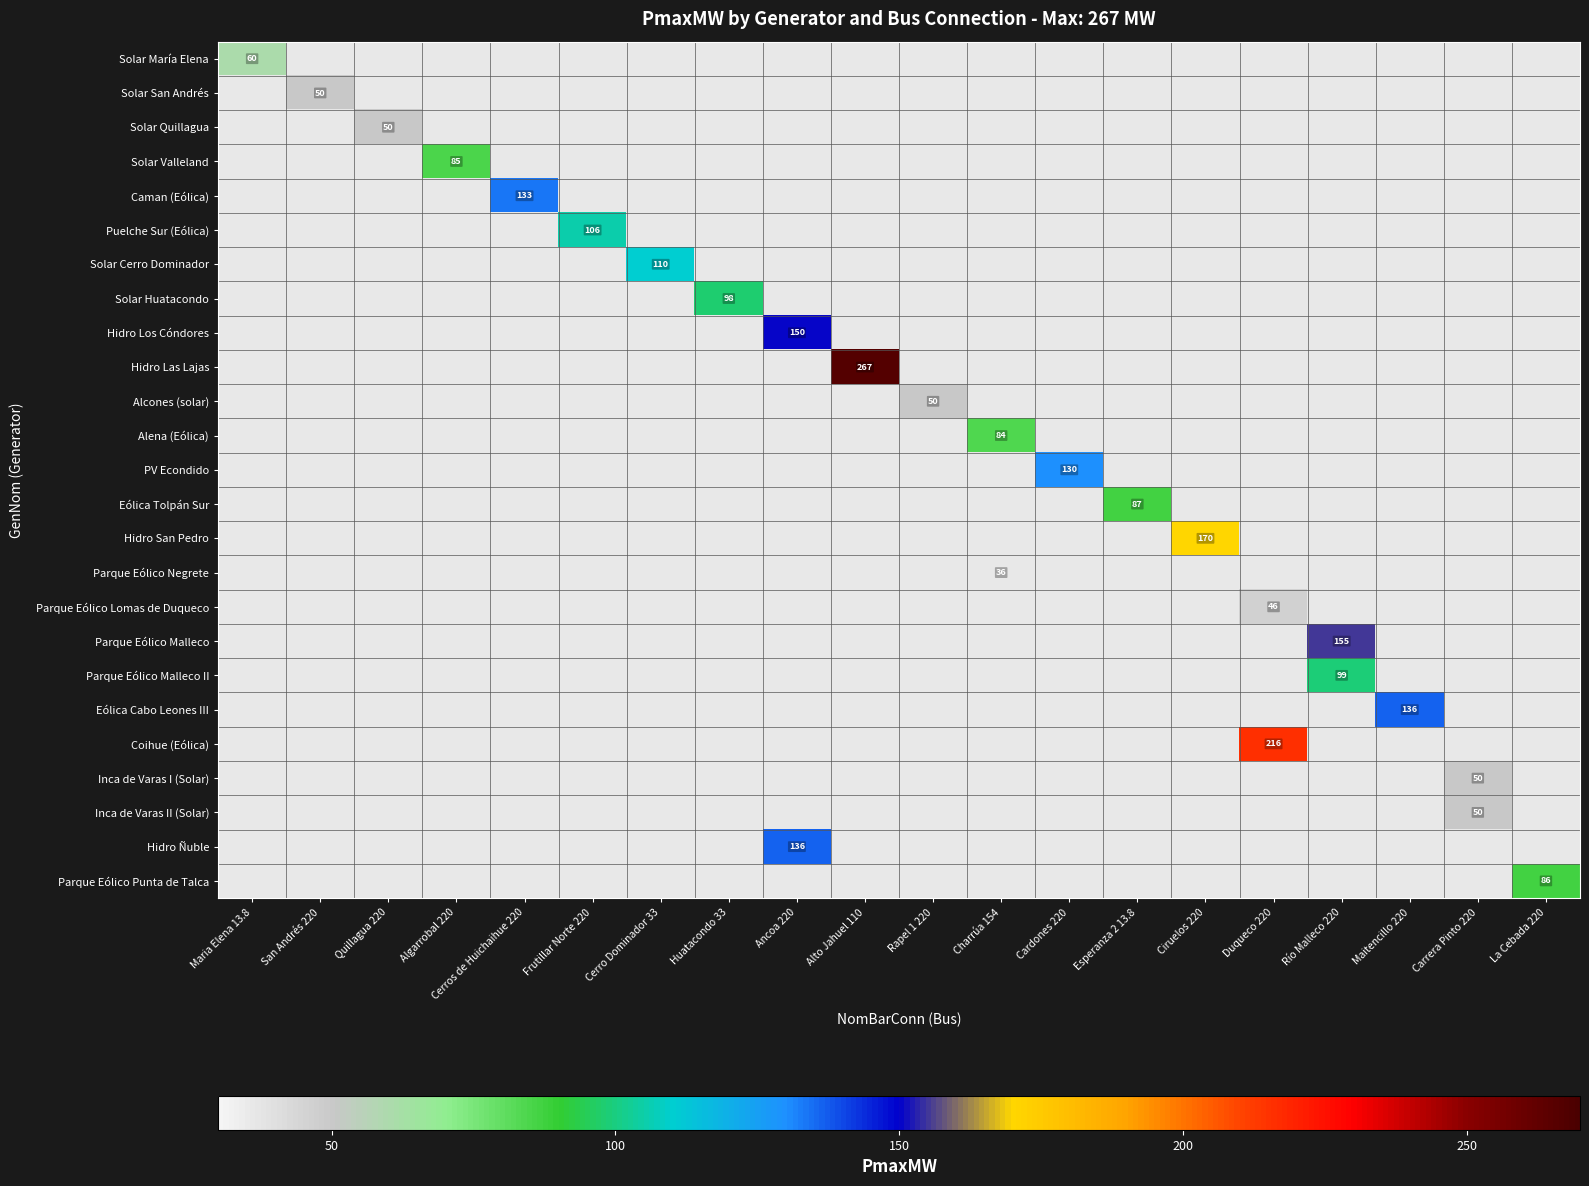

How many distinct data groups are displayed?

25